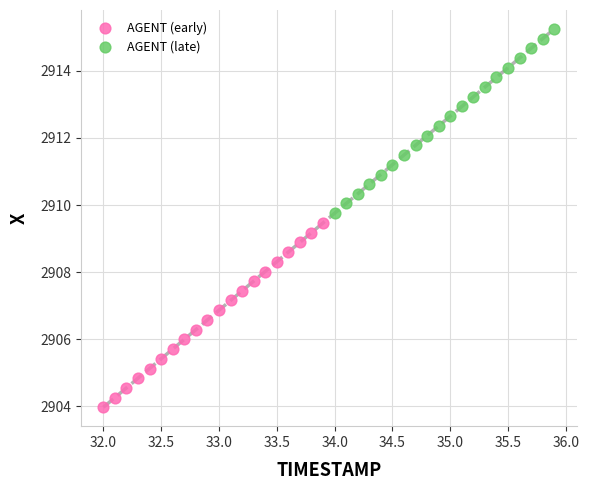

What are all the series names shown in the legend?

AGENT (early), AGENT (late)